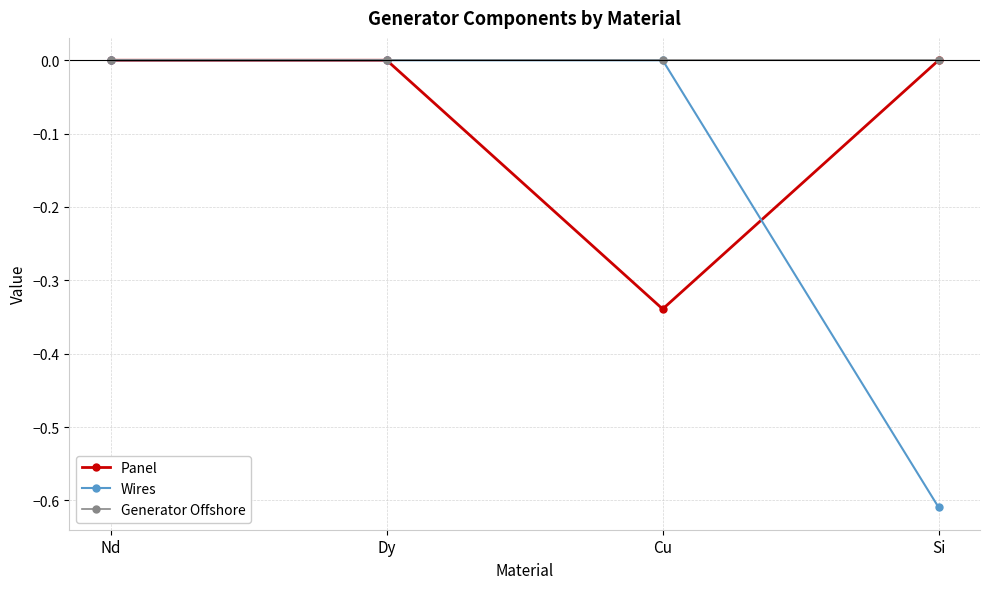

Which series has the largest range (max minus min)?

Wires